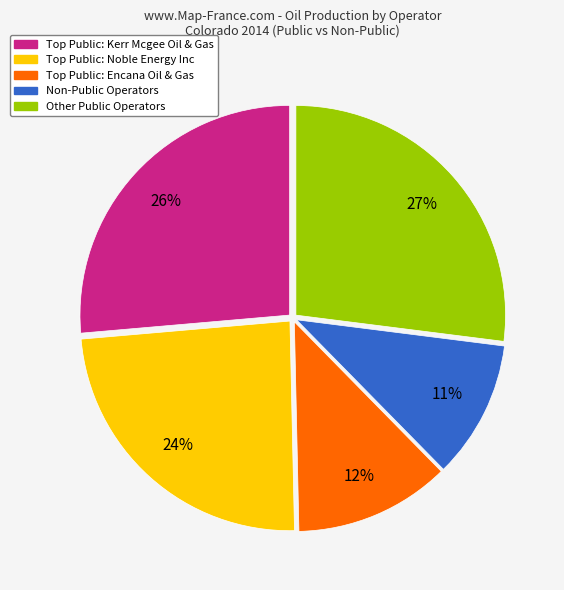

To the nearest percent, what percentage of the pie is Non-Public Operators?

11%